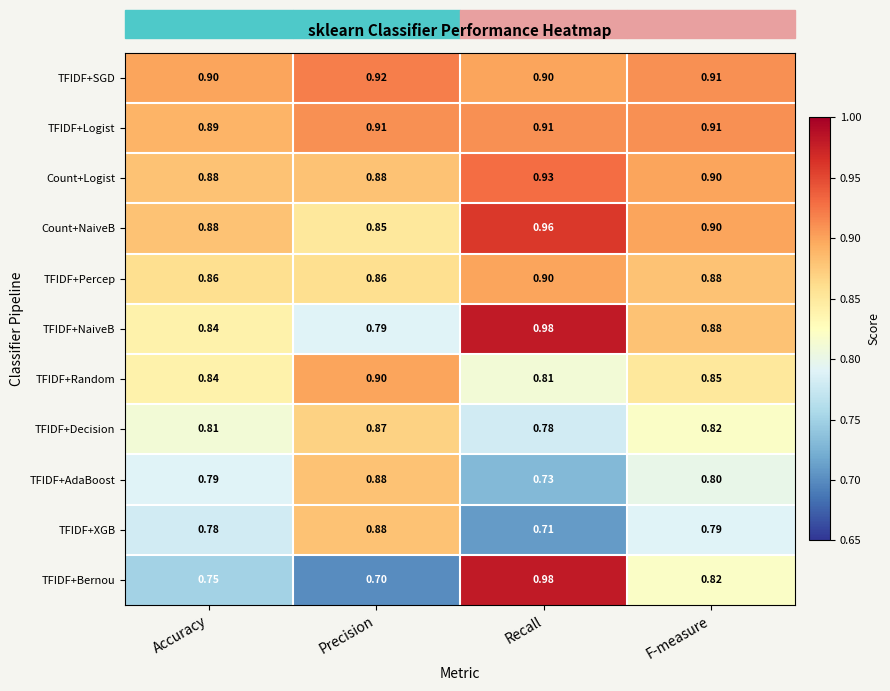

At which category is the sum across all series the highest?

Recall